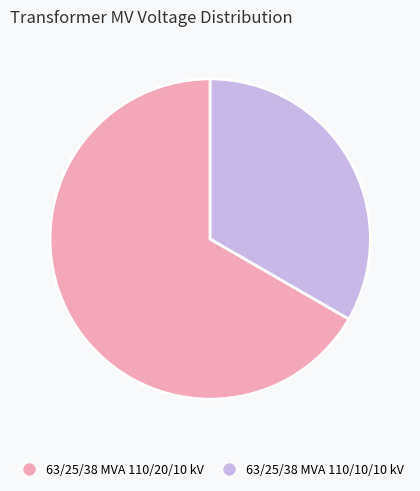

Rank the categories by value from lowest to highest.

63/25/38 MVA 110/10/10 kV, 63/25/38 MVA 110/20/10 kV